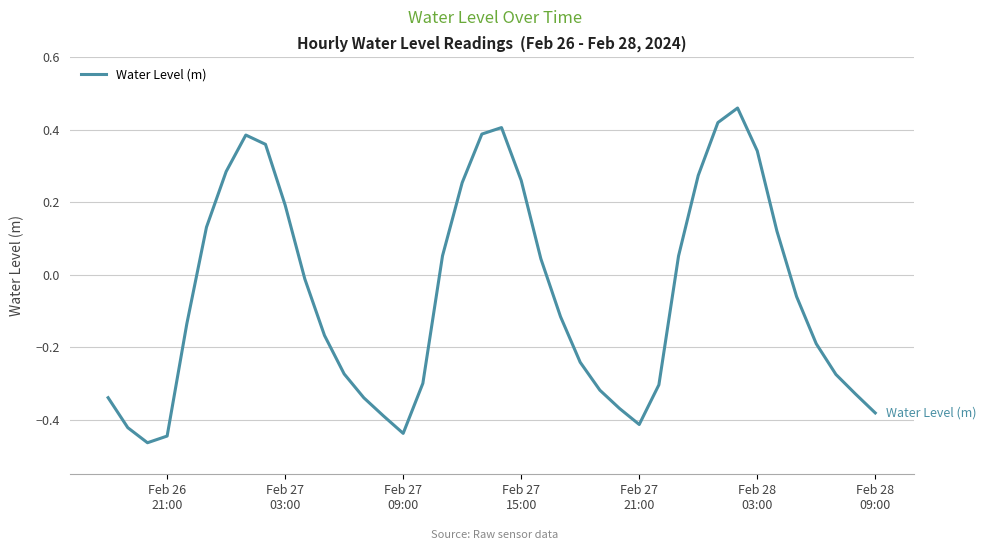

What is the difference between the maximum and minimum values?

0.9